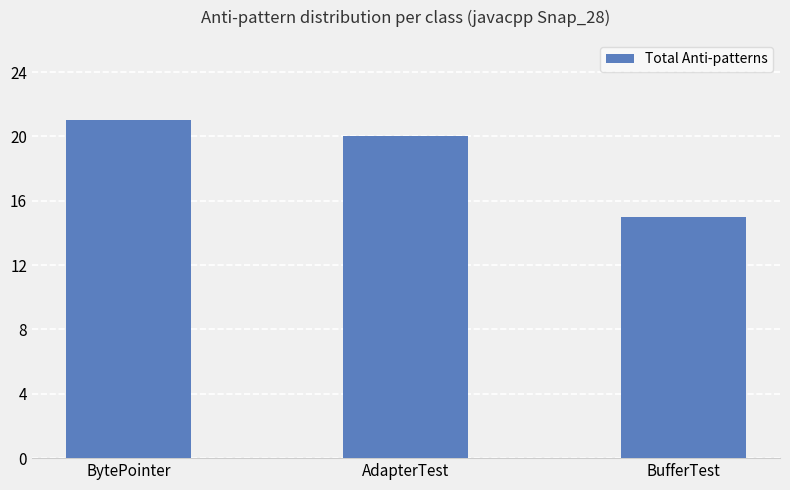

What is the sum of all values?

56